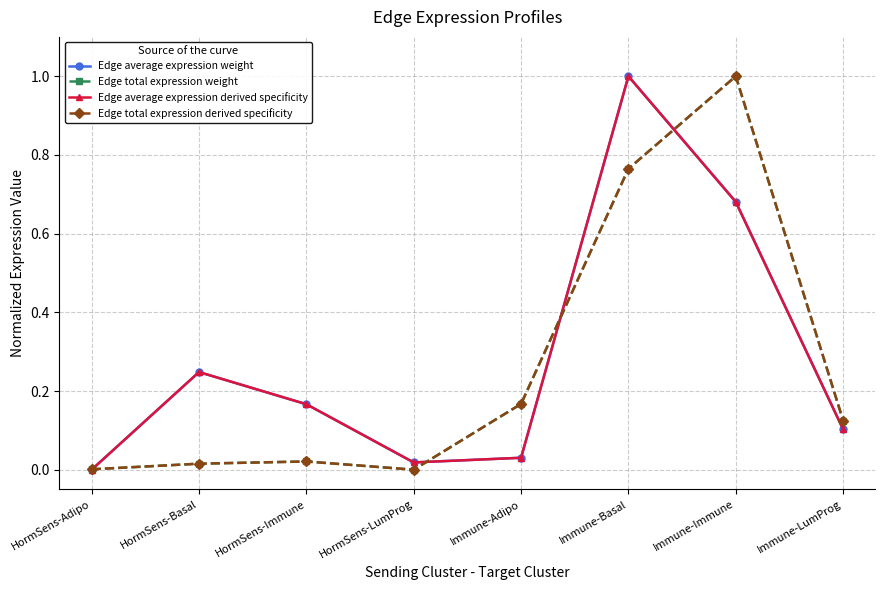

What is the value of the Edge total expression derived specificity point at the 8th from the left?

0.1